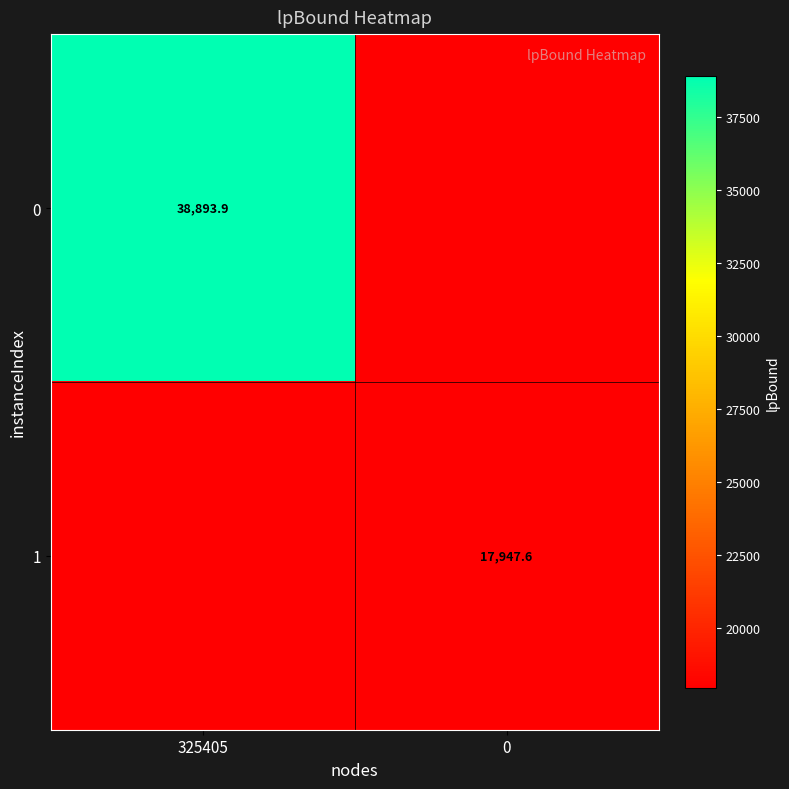

The 1 series shows 0.2 at 325405. True or false?

False